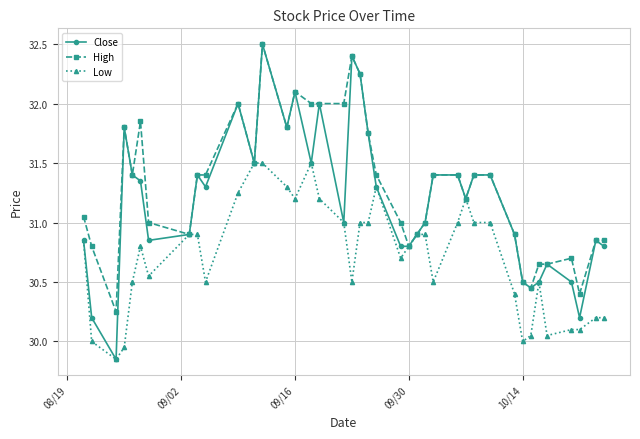

How many data points does each series have?

40